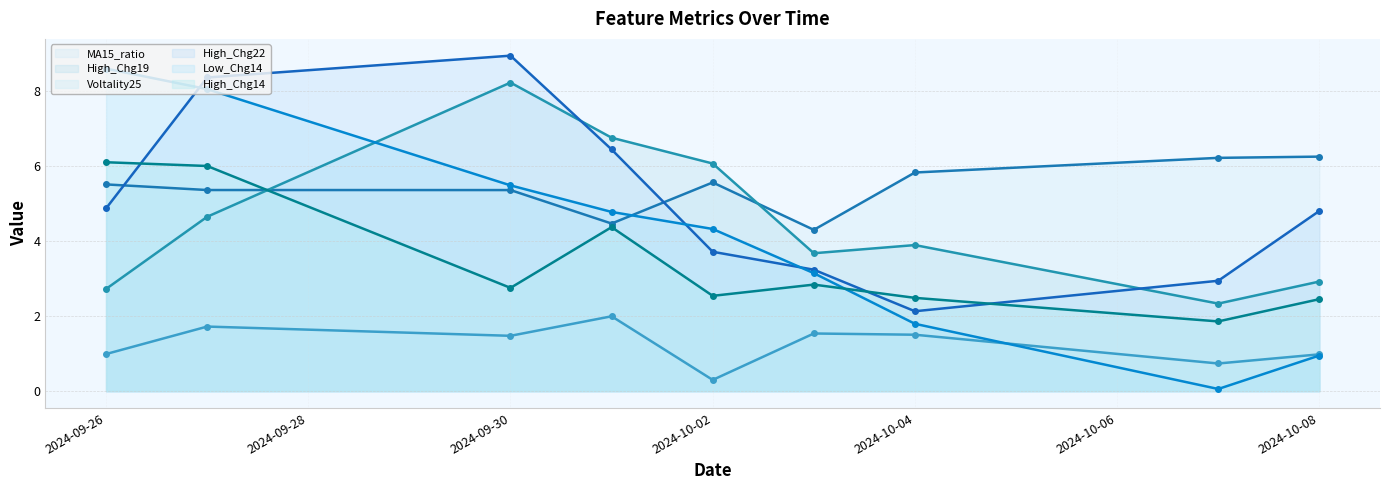

Where do Voltality25 and Low_Chg14 first cross each other?

2024-10-04 and 2024-10-07